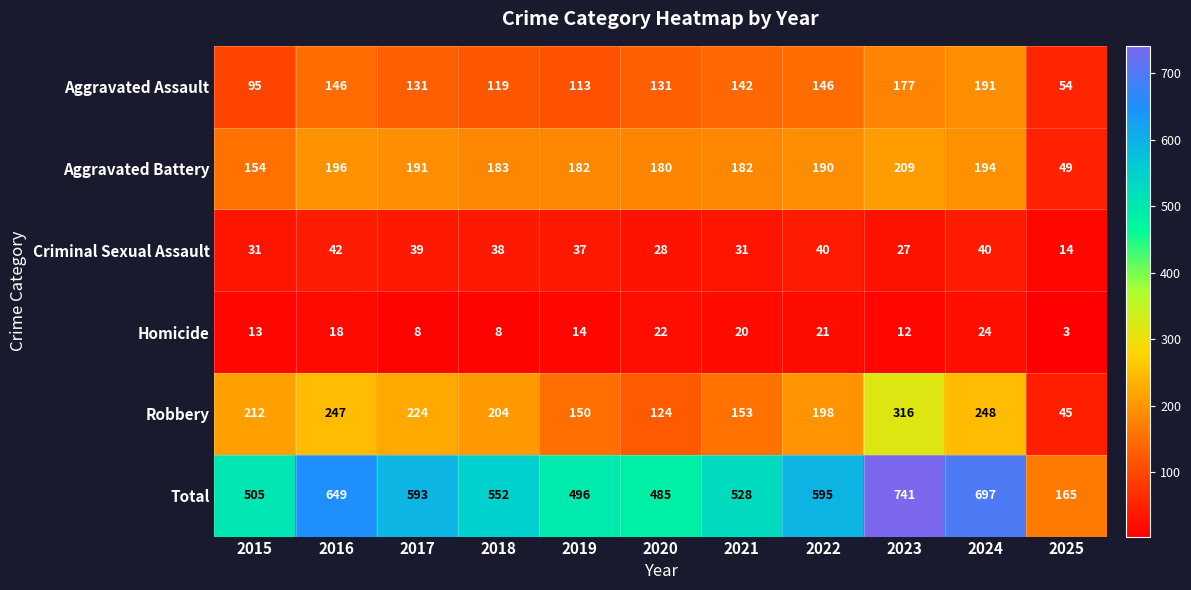

Is it true that Total equals 108 at 2025?

False